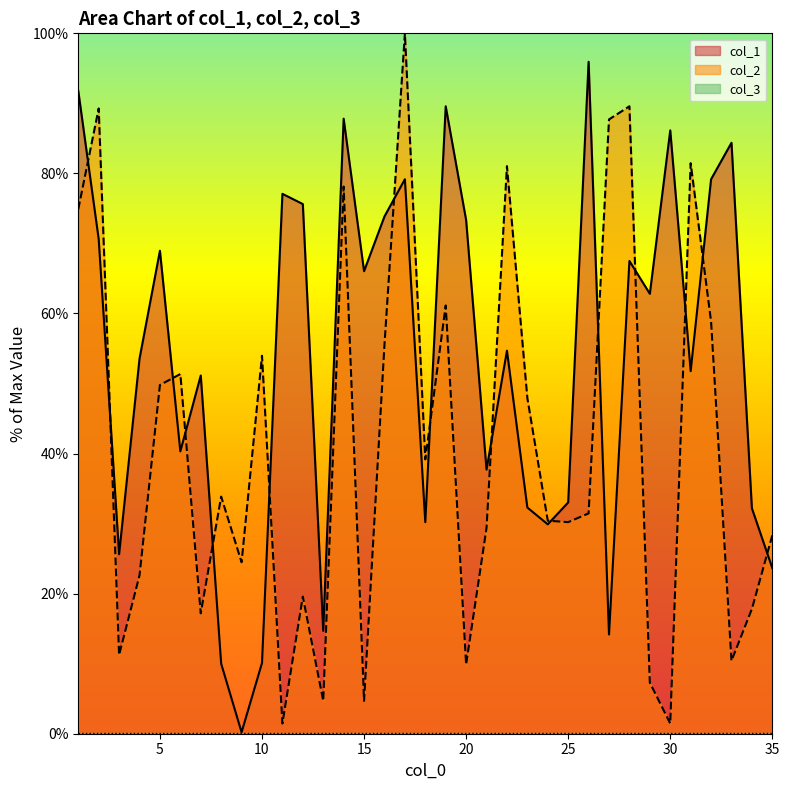

Which label corresponds to the largest value in the chart?

17